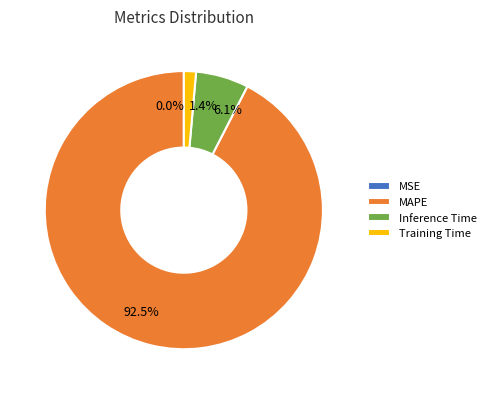

Which has a higher value, 1.4% or 6.1%?

6.1%